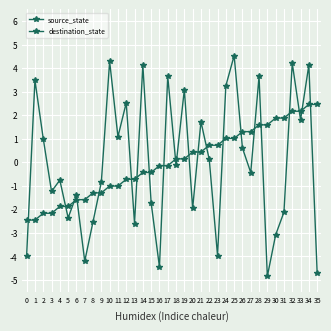

How many lines are shown in the chart?

2